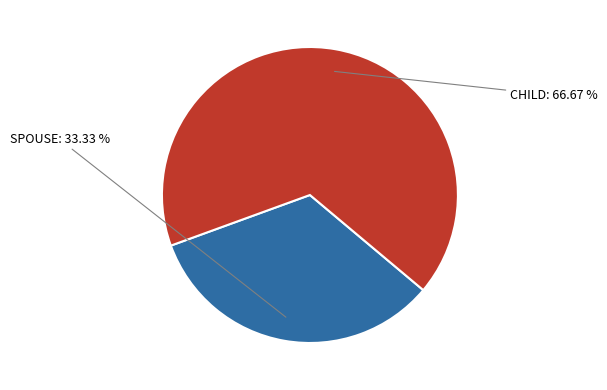

How many slices are in this pie chart?

2